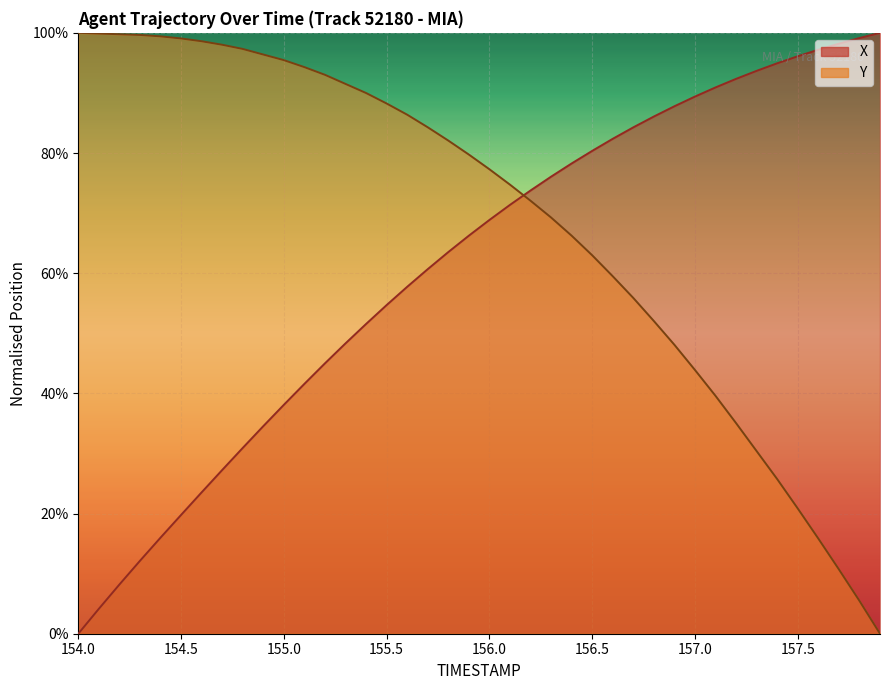

Rank the series at 155.5 from highest to lowest value.

Y, X